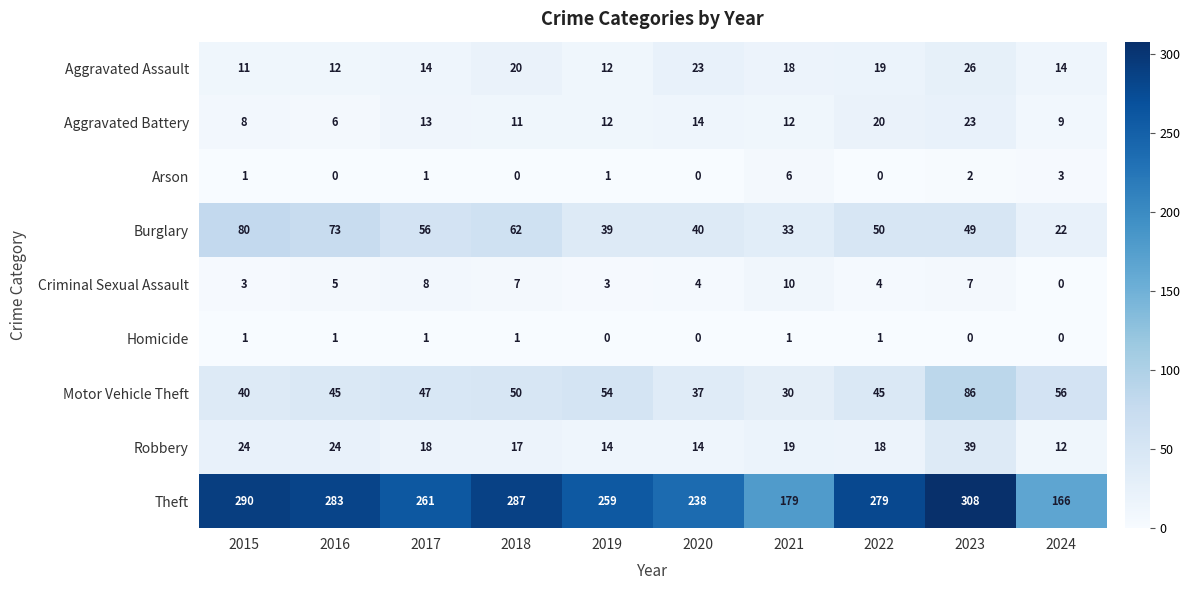

What is the difference between the second highest and minimum values in the Theft series?

124